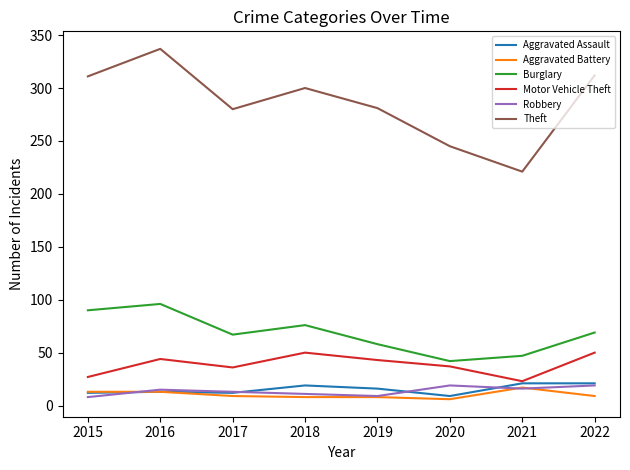

At which label does Aggravated Assault first exceed 16?

2018